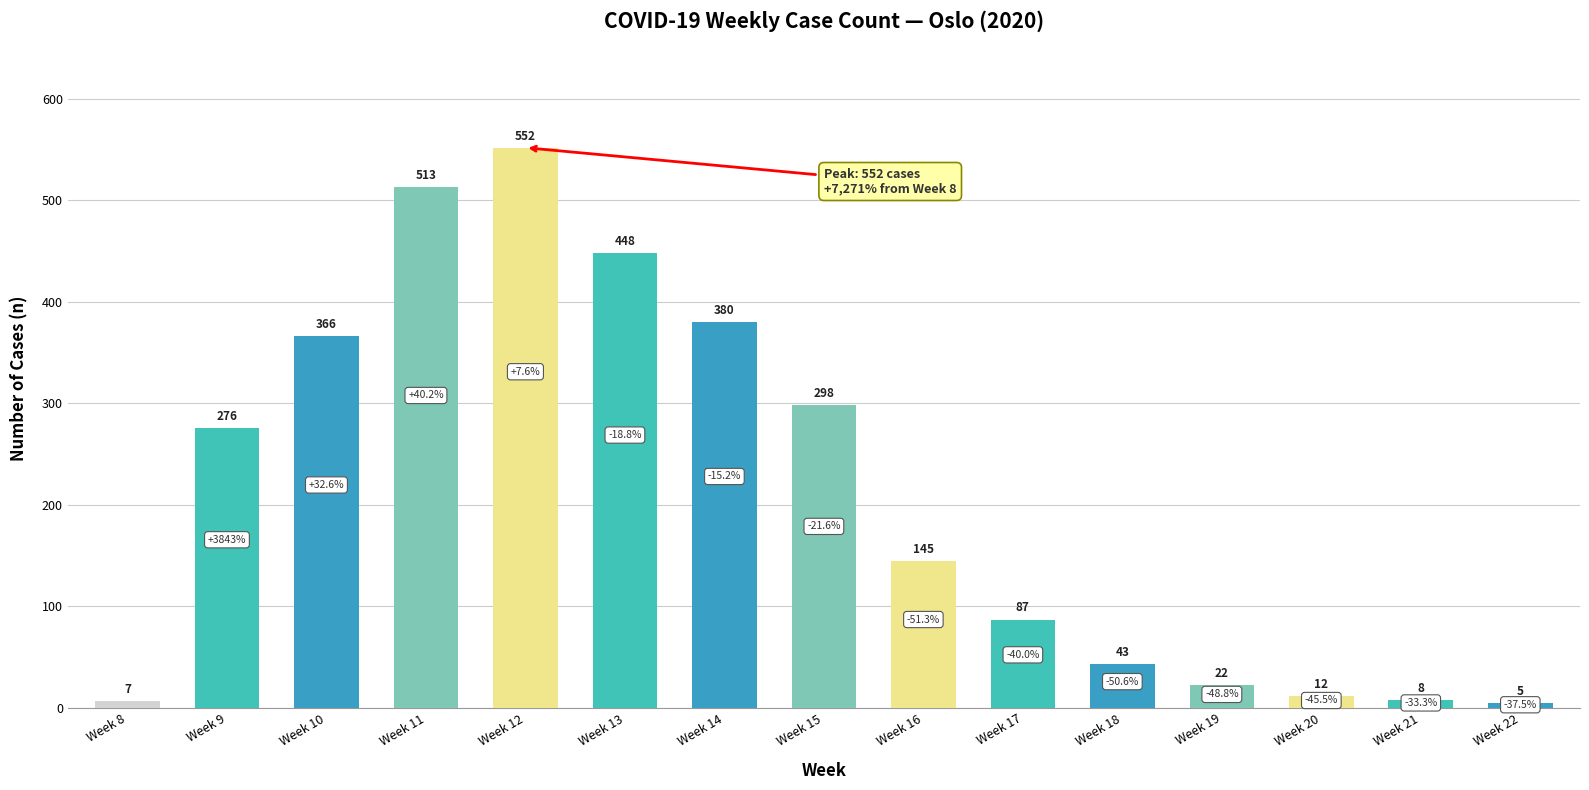

What is the minimum value shown in the chart?

5